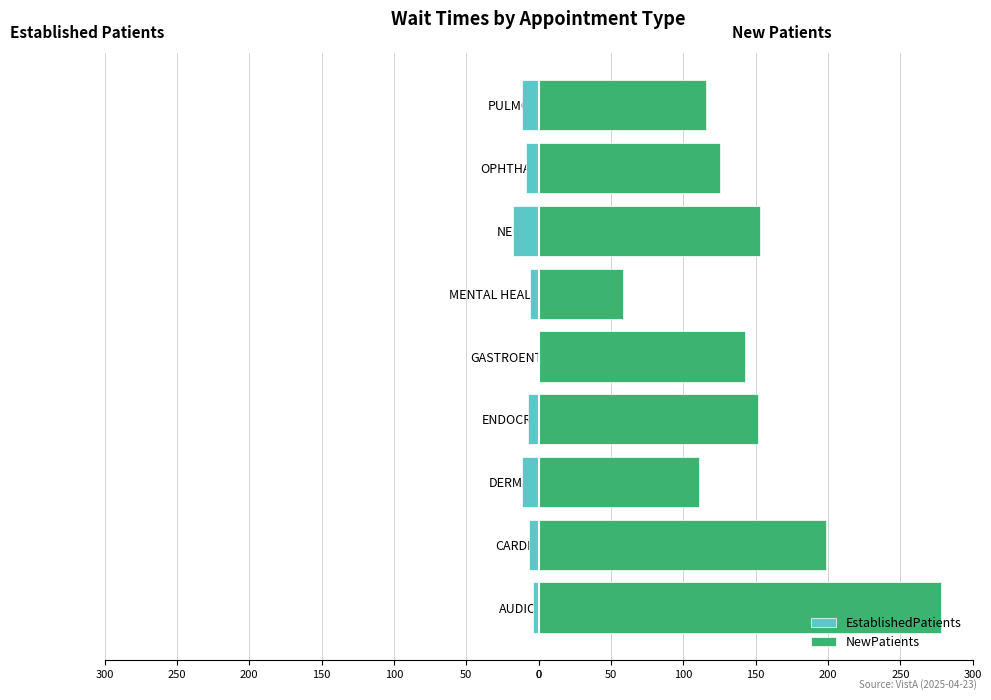

Reading right to left, list all the values displayed in this chart.

EstablishedPatients: -11.3	-8.6	-17.9	-5.7	-0.3	-7.3	-11.2	-6.8	-3.9
NewPatients: 115.6	125.1	153.1	58.5	142.3	151.4	110.8	198.8	278.1